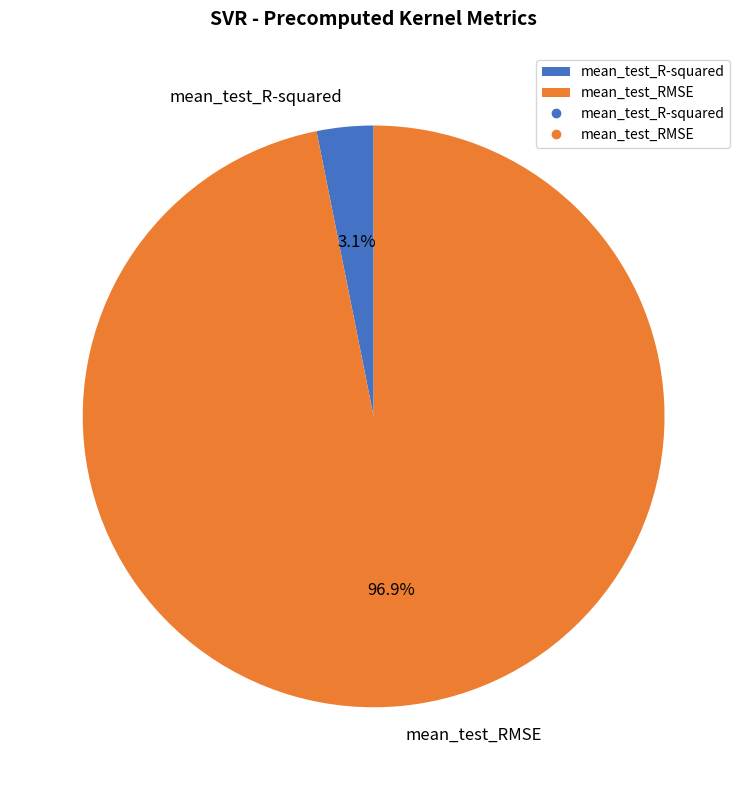

To the nearest percent, what portion does mean_test_RMSE represent?

97%